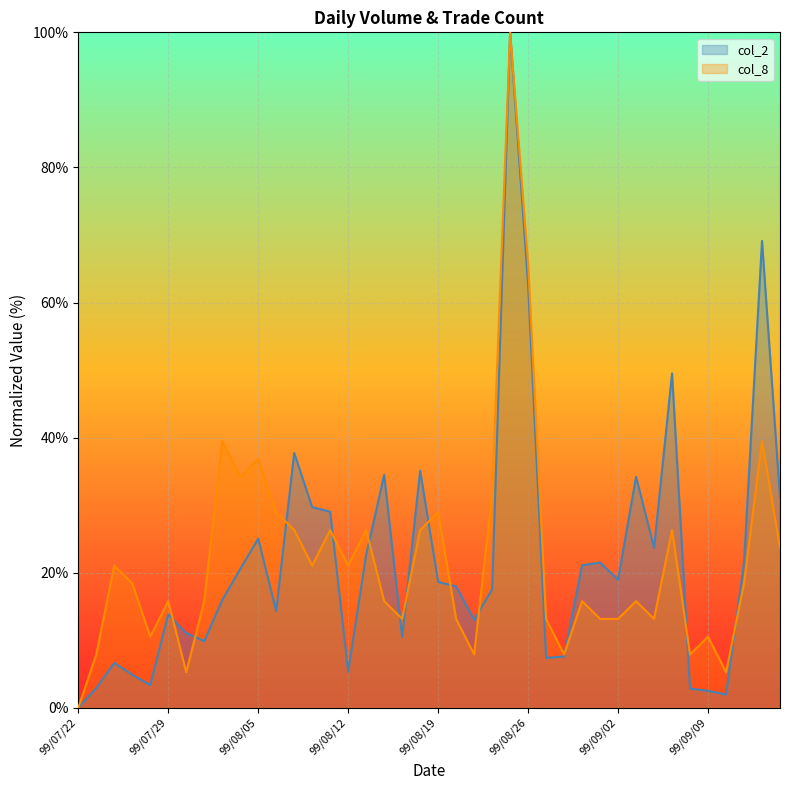

What is the total value across all series at 99/09/10?

7.2